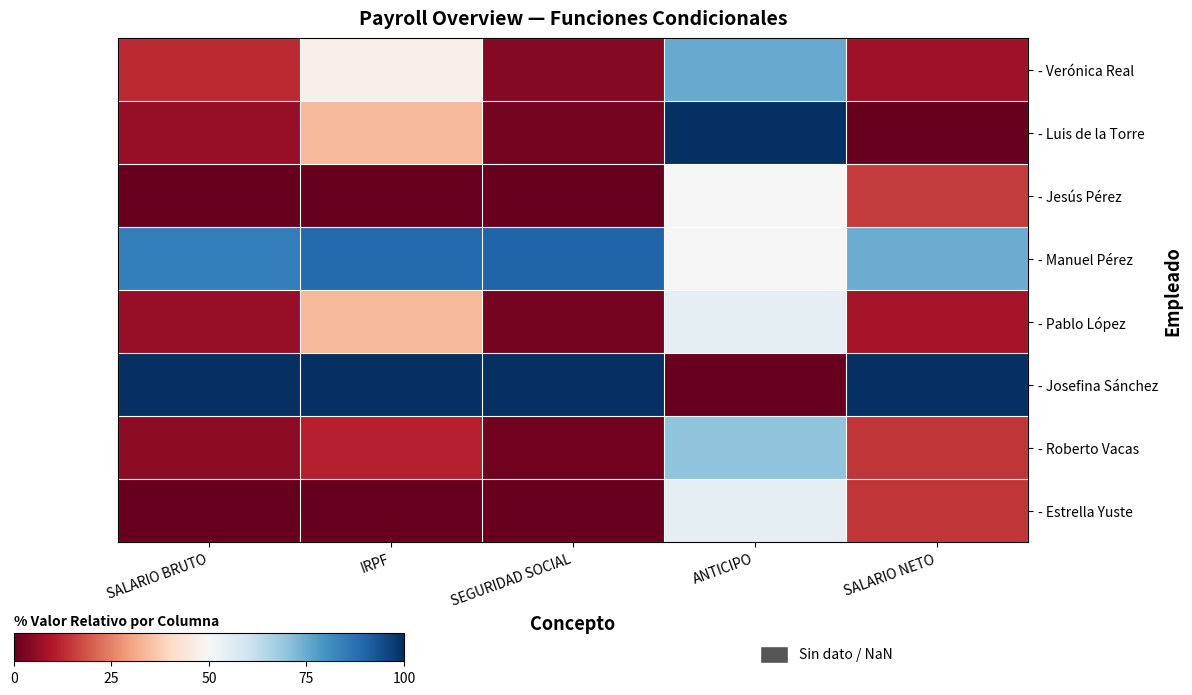

Rank the series at SALARIO NETO from lowest to highest value.

- Luis de la Torre, - Verónica Real, - Pablo López, - Roberto Vacas, - Estrella Yuste, - Jesús Pérez, - Manuel Pérez, - Josefina Sánchez